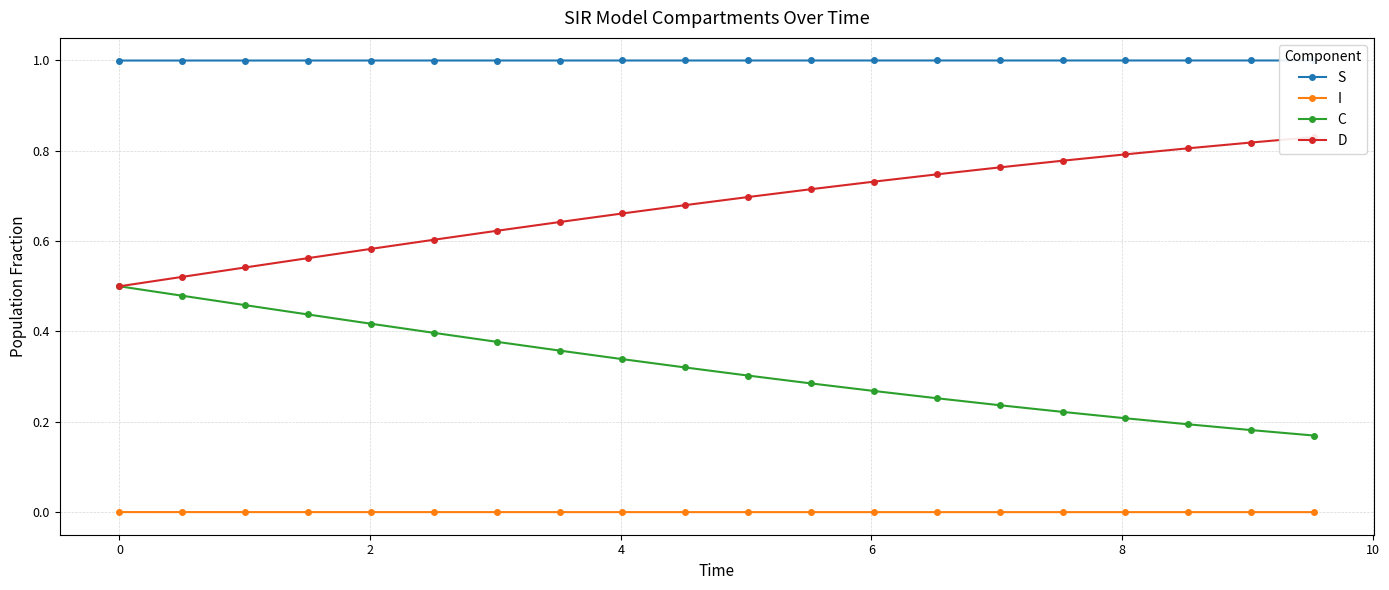

Does the chart display data point markers on the line(s)?

Yes